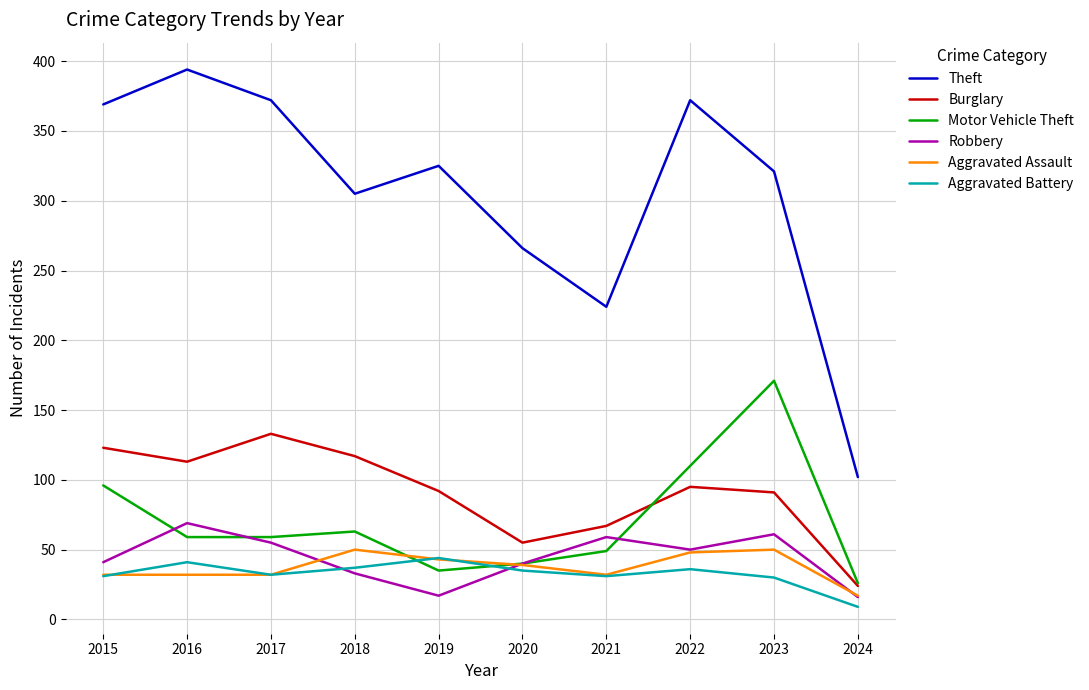

What is the difference between the highest and lowest values at 2020?

231